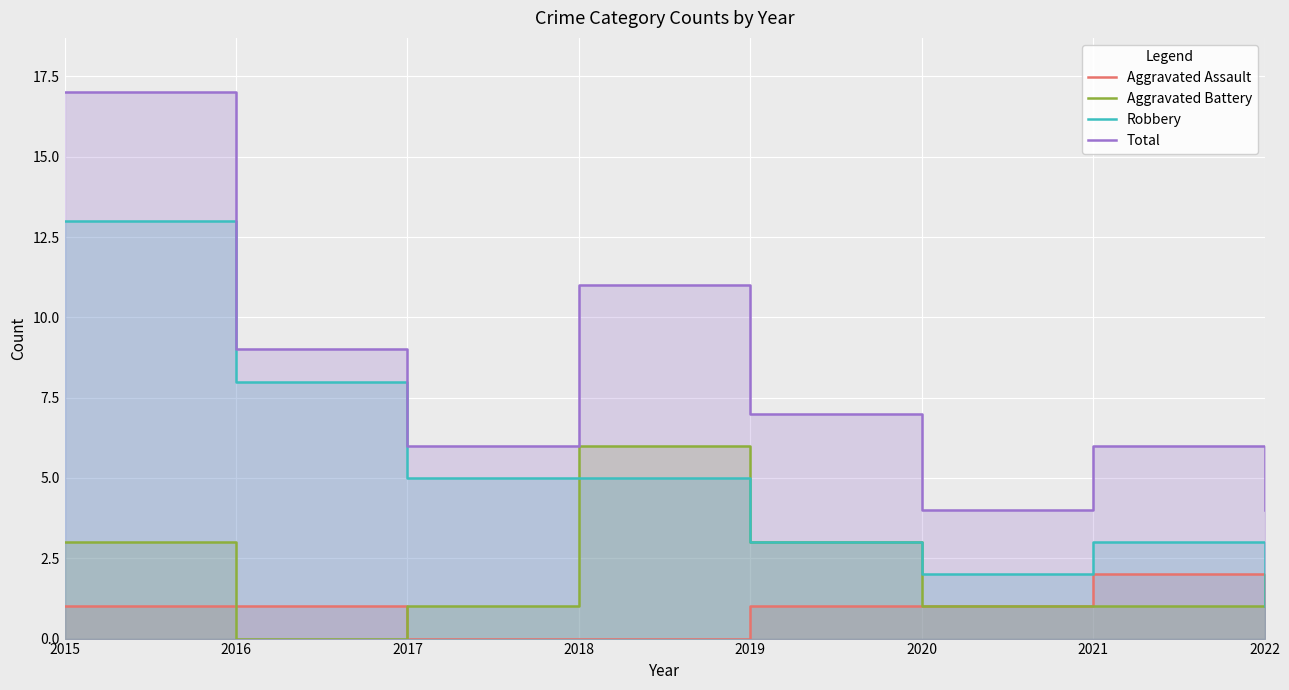

Rank the series by their maximum value, from highest to lowest.

Total, Robbery, Aggravated Battery, Aggravated Assault